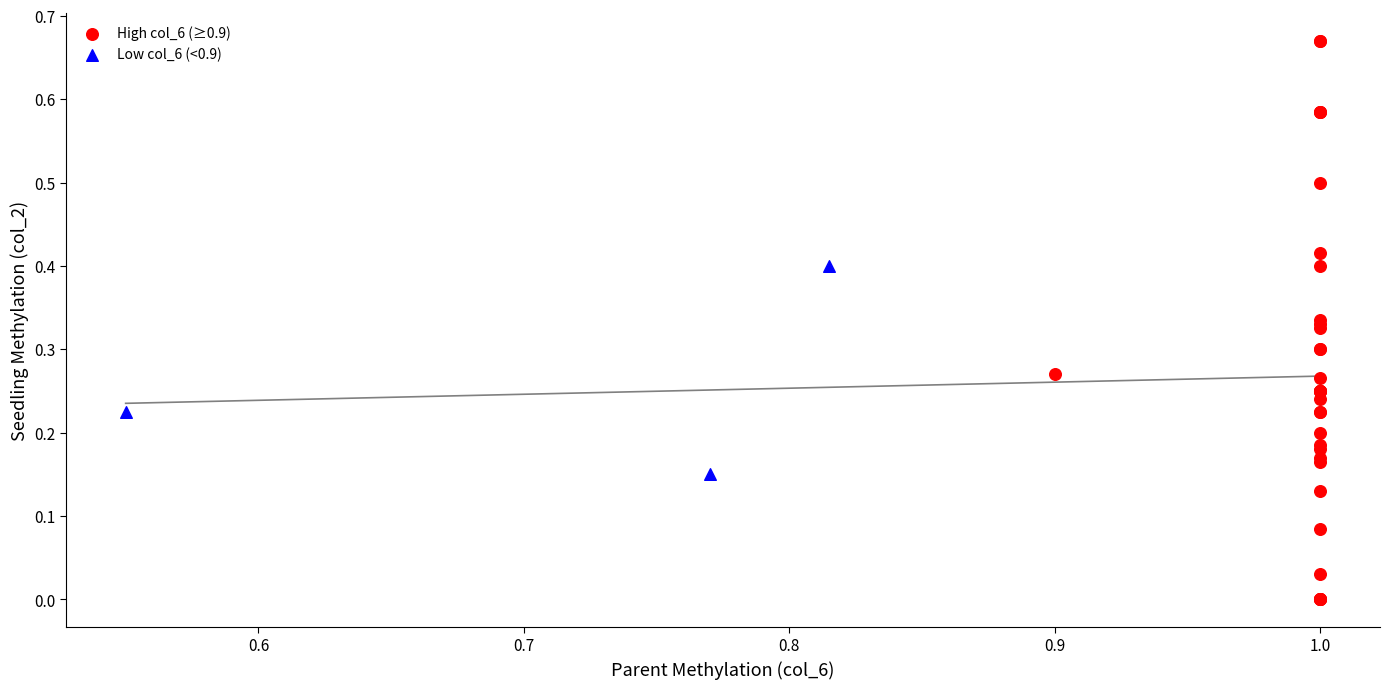

Which series reaches the minimum Y coordinate?

High col_6 (≥0.9)